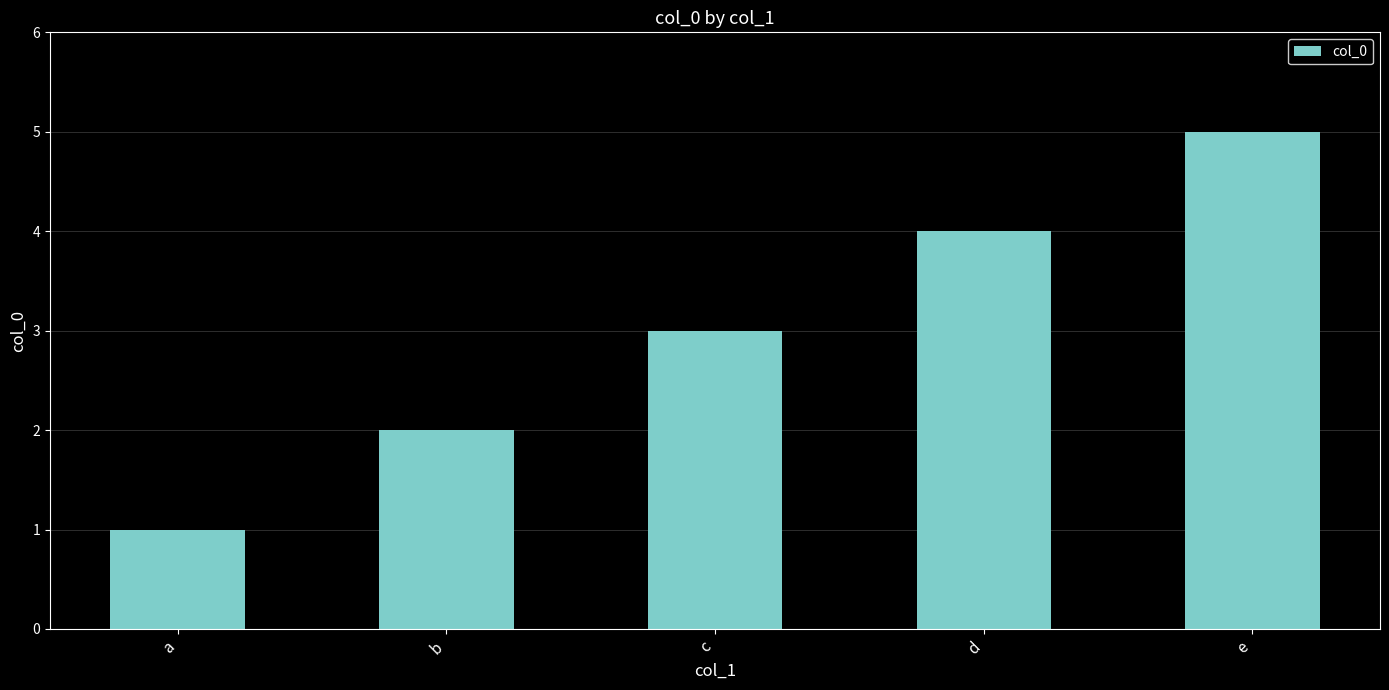

How many data points are less than 3?

2